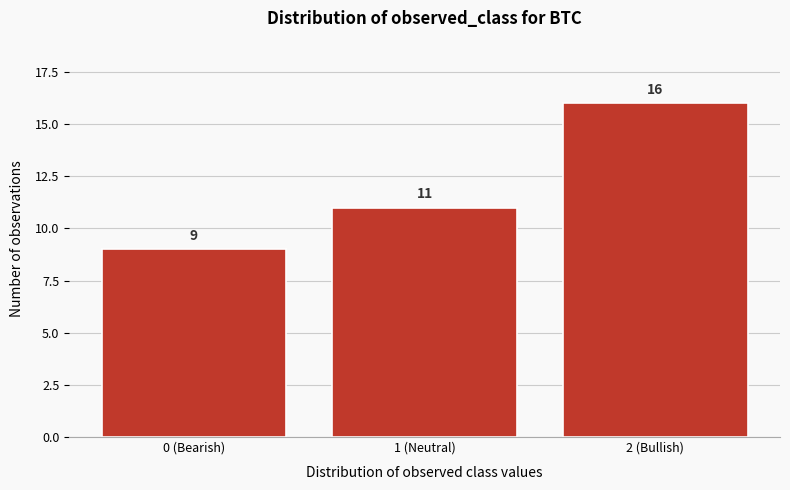

Reading left to right, what are all the values shown in this chart?

0 (Bearish)=9	1 (Neutral)=11	2 (Bullish)=16